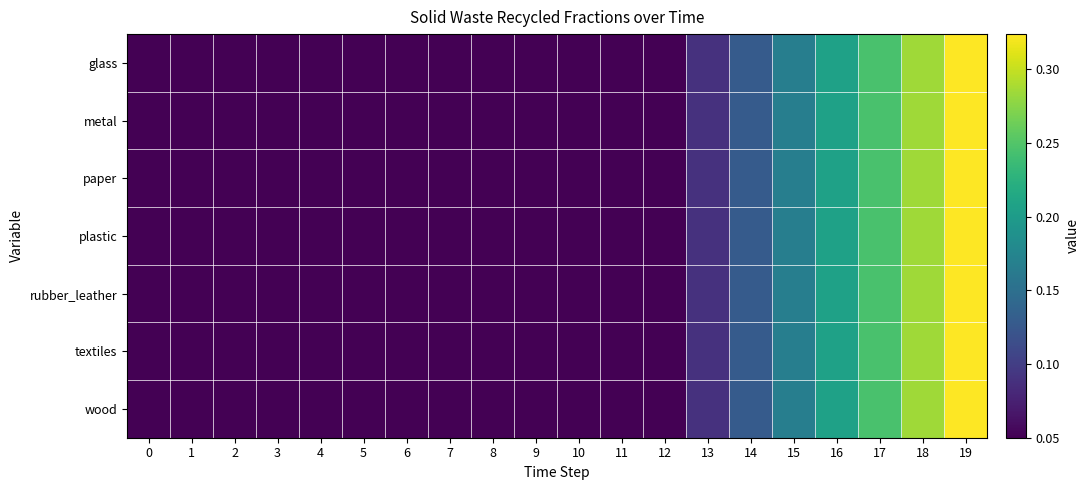

What is the total value across all series at 19?

2.3